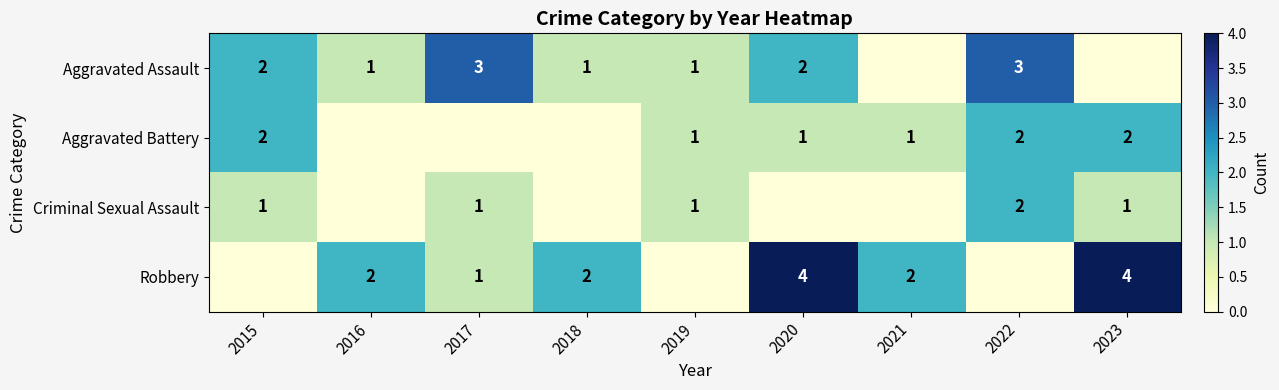

What is the sum of the Aggravated Assault values at 2017 and 2015?

5